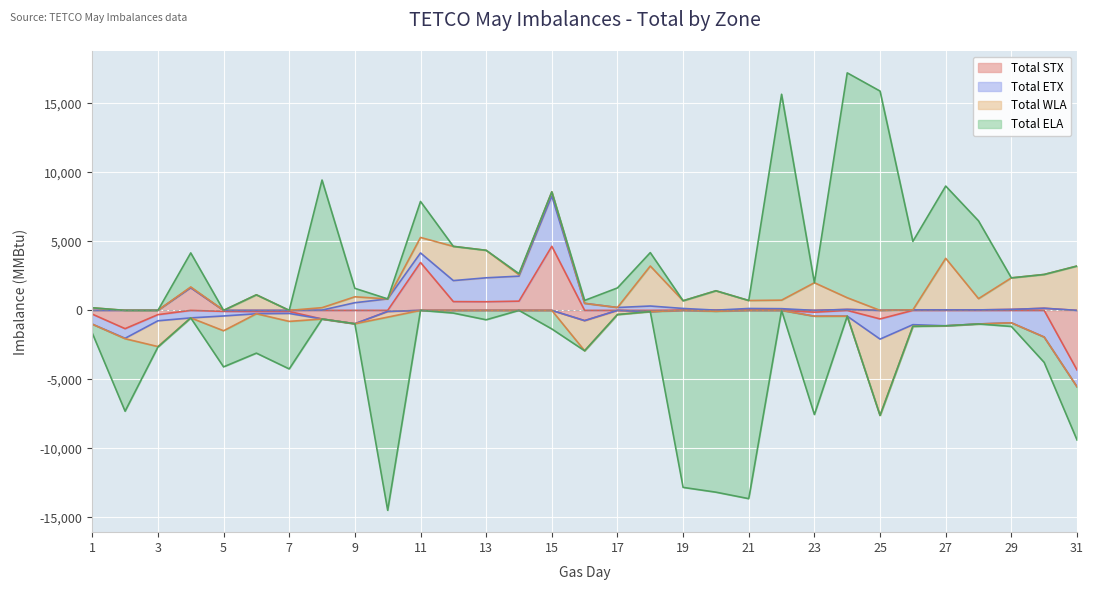

How many interior local valleys does the Total ELA series have?

8